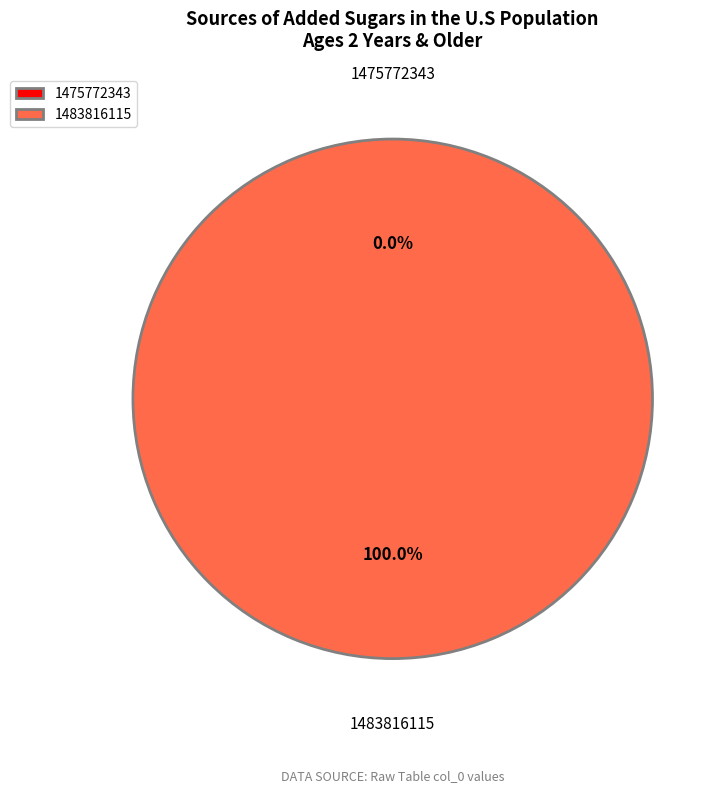

To the nearest percent, what is the difference between the 1483816115 and 1475772343 slice percentages?

100%